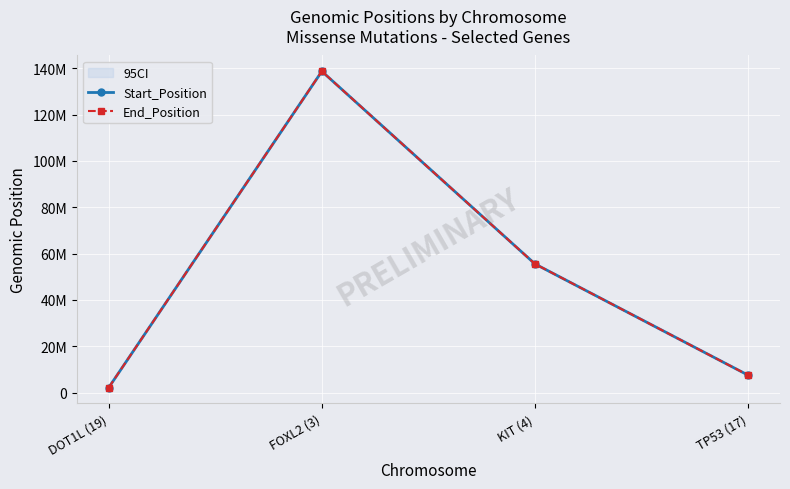

Which series has the largest total across all categories?

Start_Position